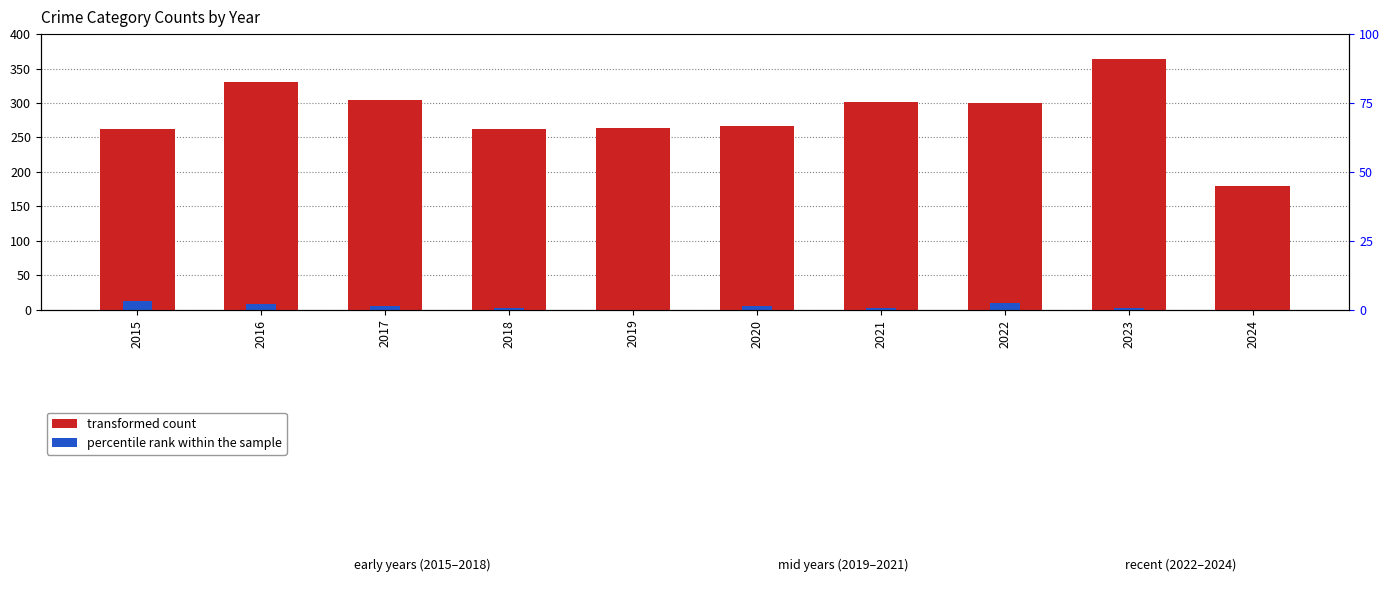

Between 2016 and 2024, which series saw the biggest shift?

transformed count